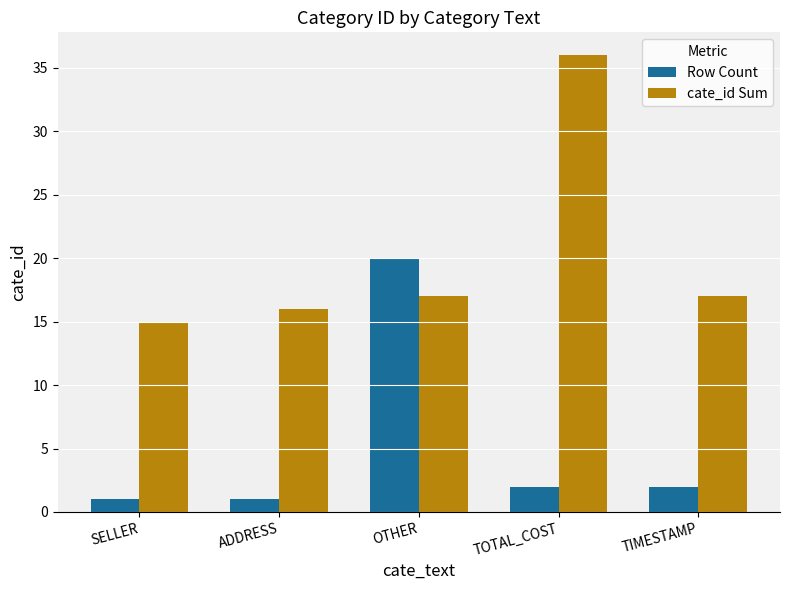

What is the difference between the cate_id Sum values at SELLER and TOTAL_COST?

21